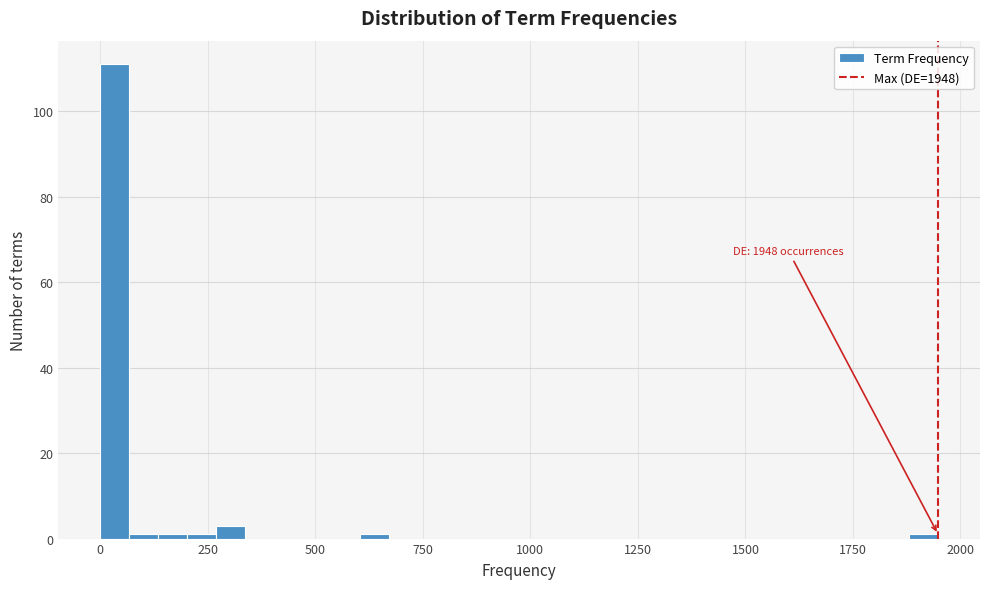

Read against the x-axis, roughly where is the centre of the tallest bar?

50